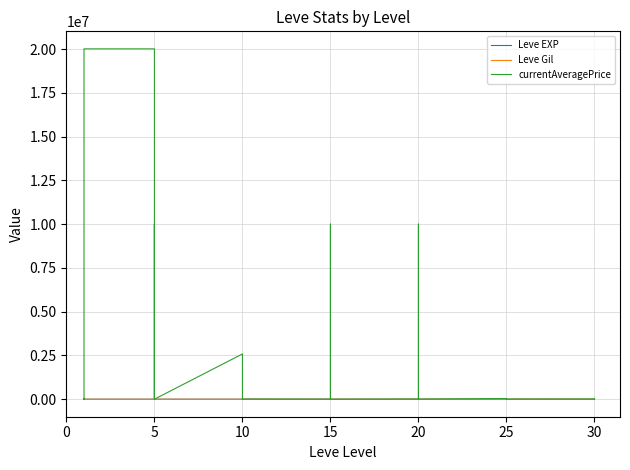

True or false: currentAveragePrice has more than 0 points higher than both neighbors.

True